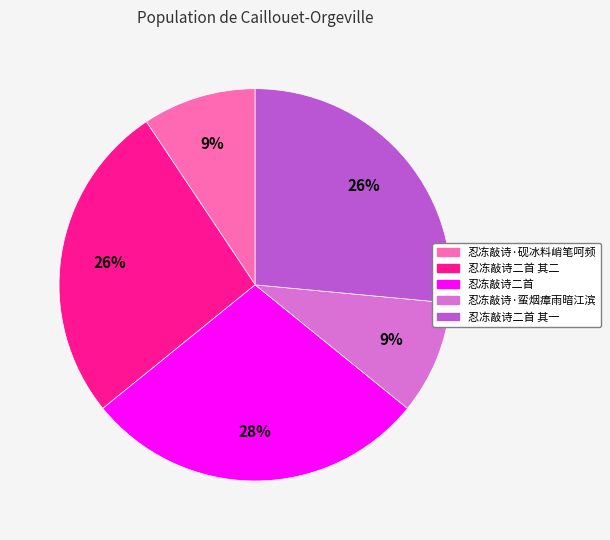

To the nearest percent, what percentage of the pie is 忍冻敲诗·砚冰料峭笔呵频?

9%